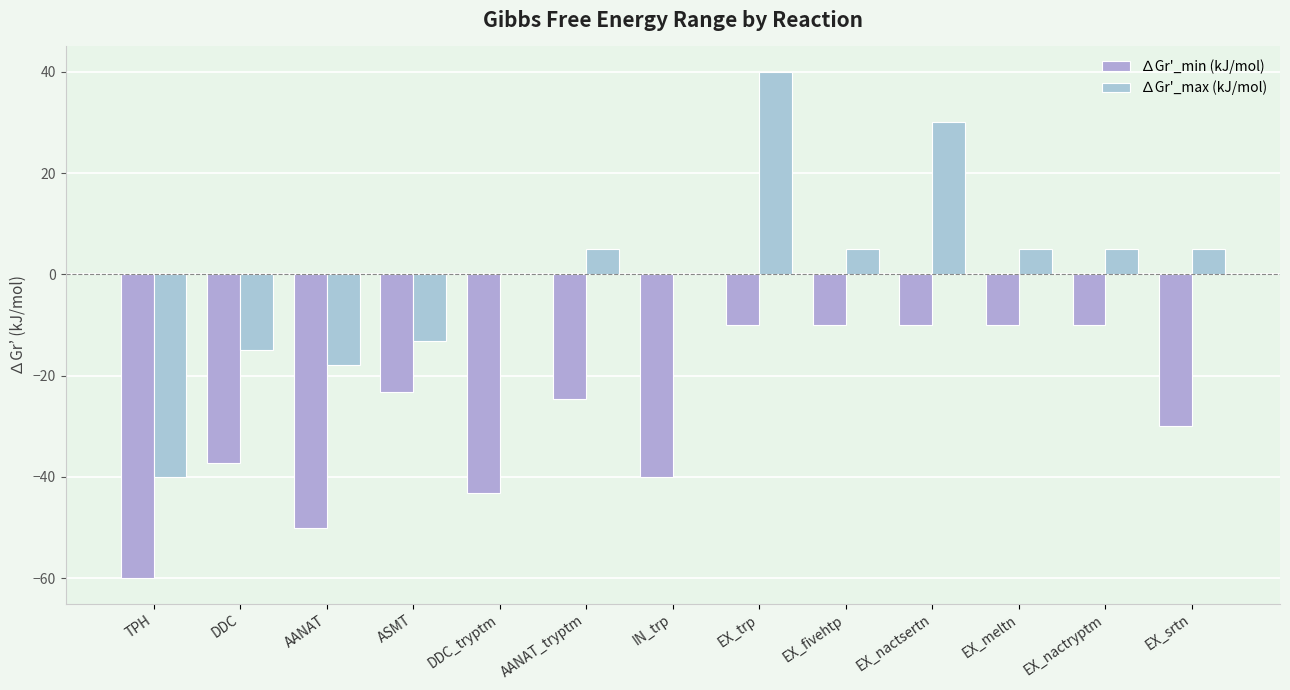

Between ASMT and AANAT, which is larger?

ASMT